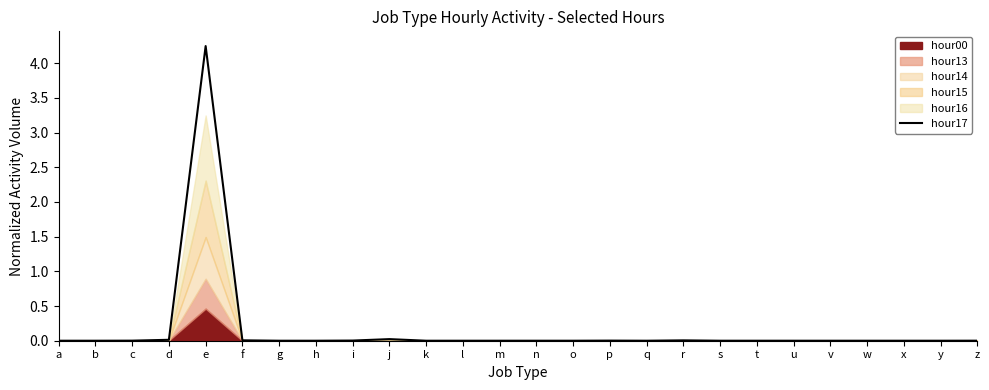

Rank the categories by value from lowest to highest.

q, x, y, o, g, l, m, w, b, u, v, k, a, h, s, n, t, z, c, p, i, r, f, d, j, e